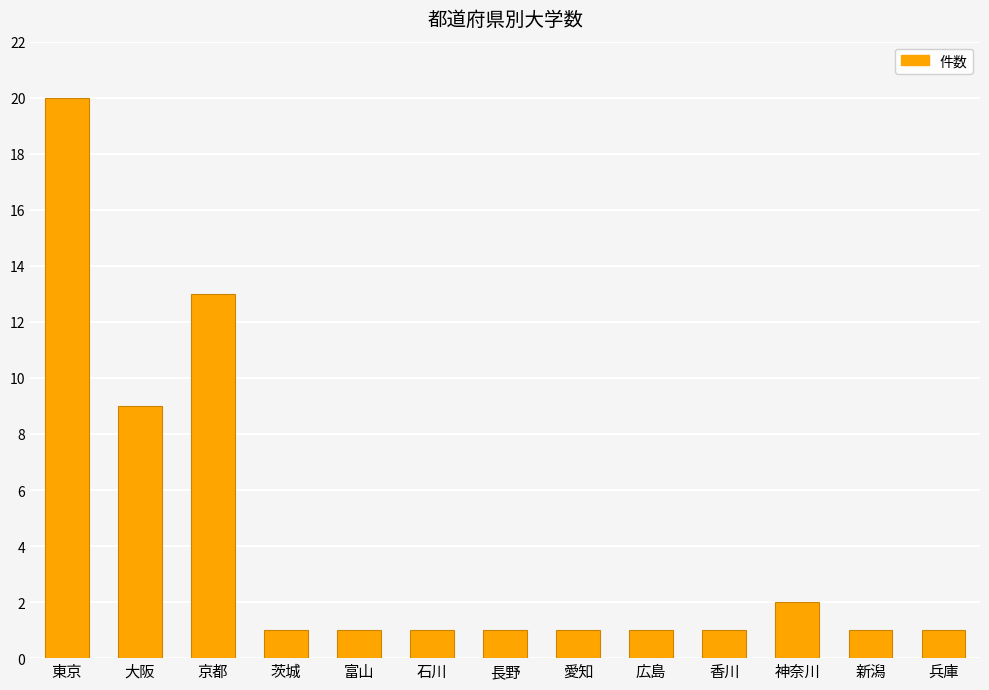

What is the label of the 4th bar from the left?

茨城